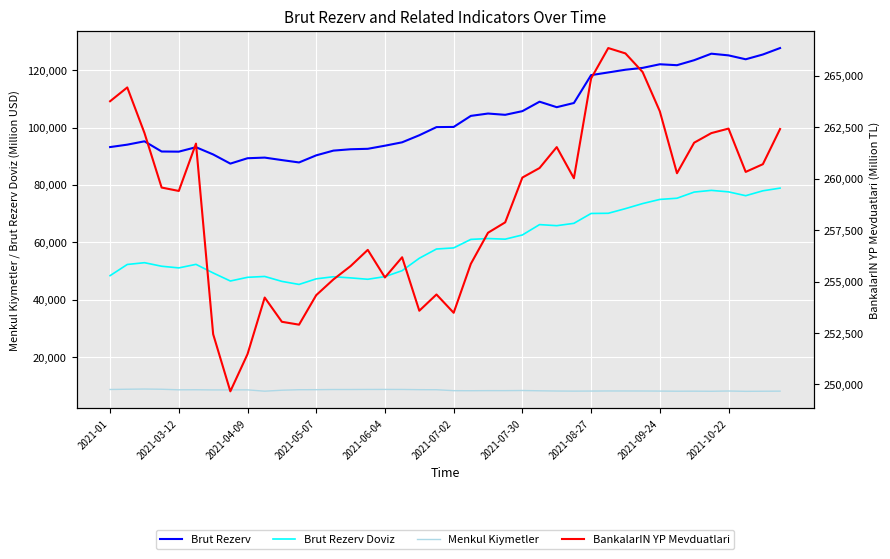

Rank the series at 2021-07-02 from lowest to highest value.

Menkul Kiymetler, Brut Rezerv Doviz, Brut Rezerv, BankalarIN YP Mevduatlari